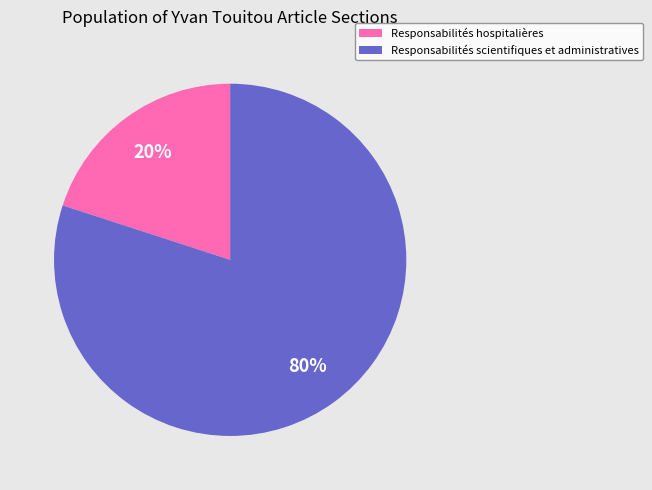

The Responsabilités scientifiques et administratives slice represents 80% of the pie. True or false?

True